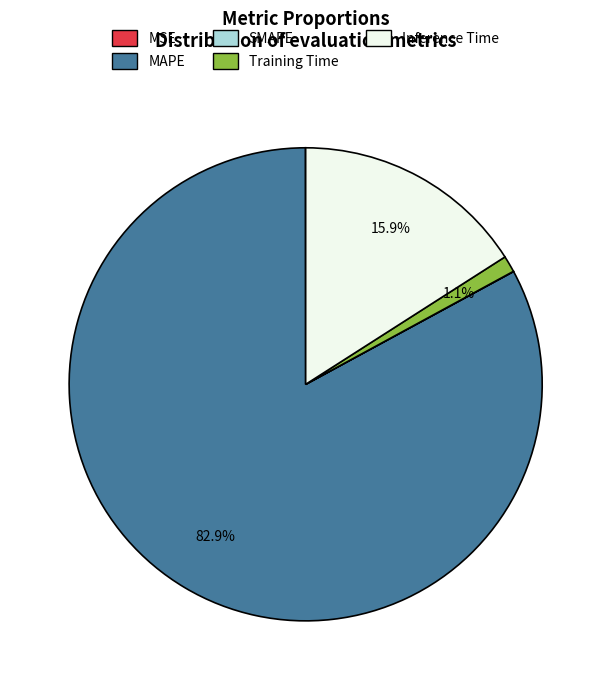

Which slice is the largest?

MAPE